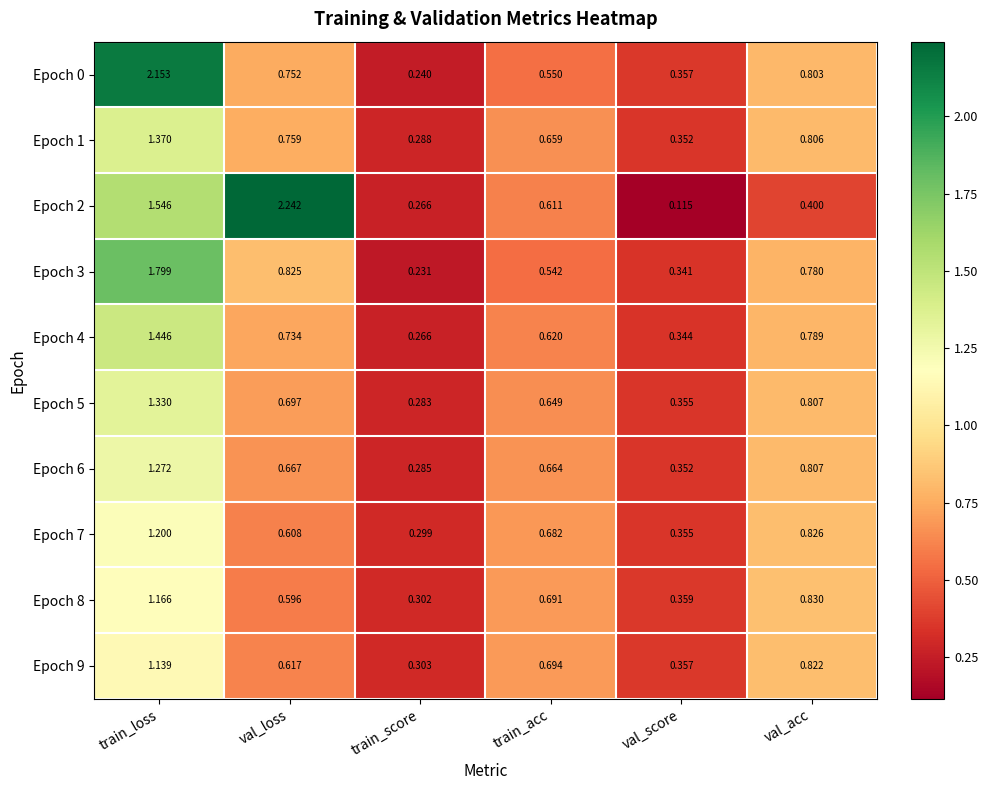

Rank the categories by Epoch 6 value from highest to lowest.

train_loss, val_acc, val_loss, train_acc, val_score, train_score